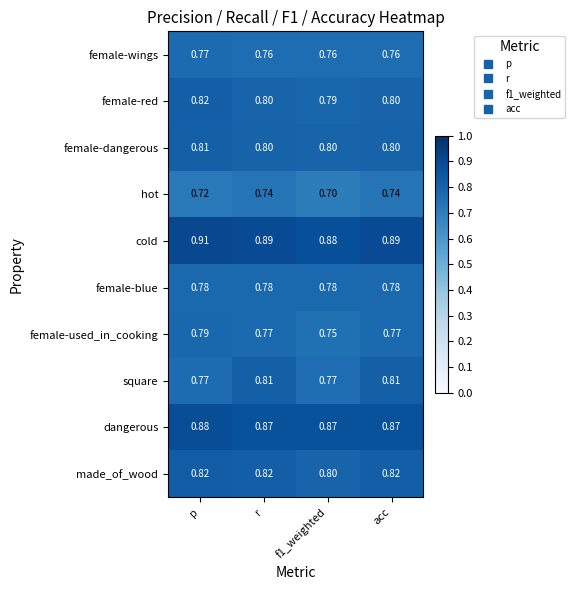

At which category is the sum across all series the highest?

p